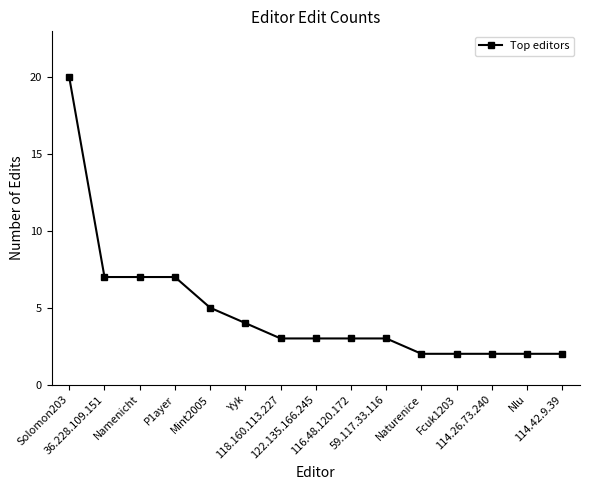

Which label corresponds to the largest value in the chart?

Solomon203